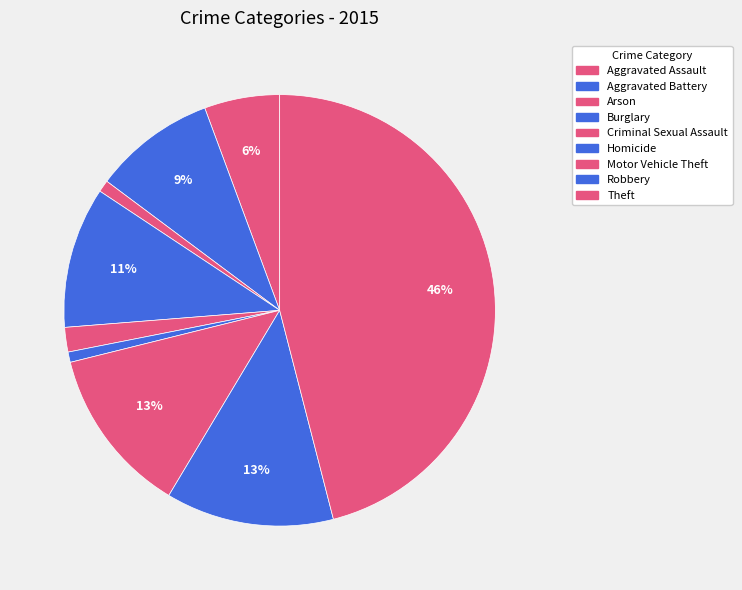

To the nearest percent, what is the average slice percentage?

11%